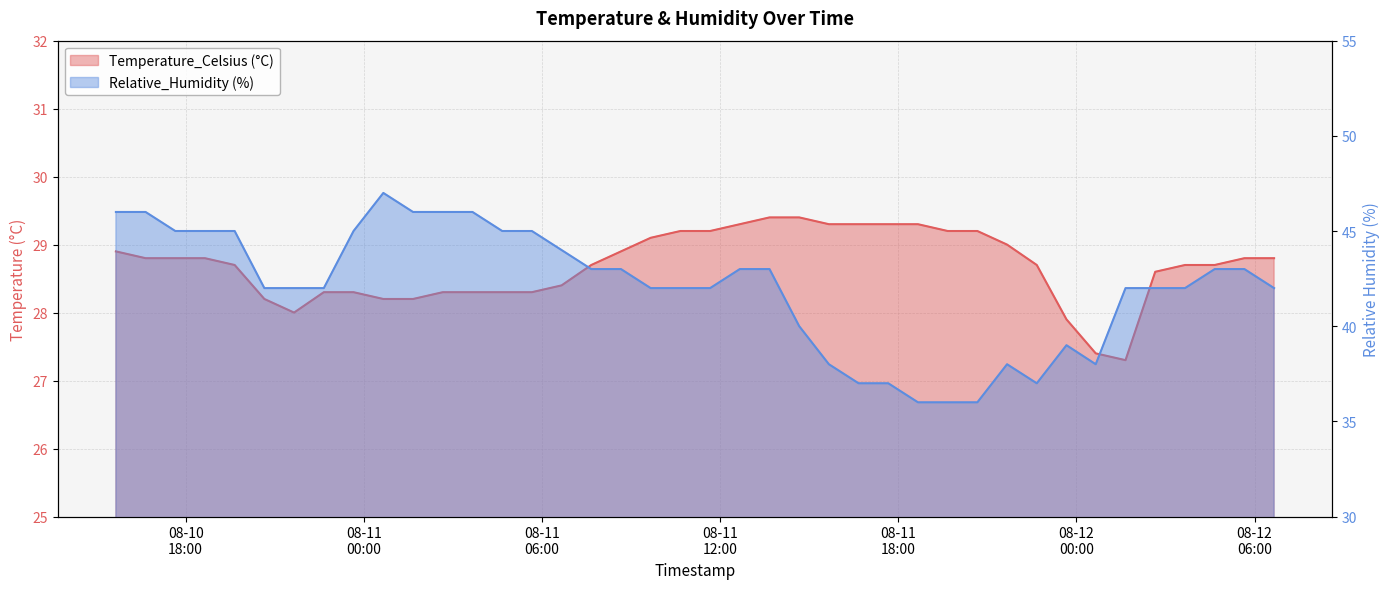

Which series has the largest range (max minus min)?

Relative_Humidity